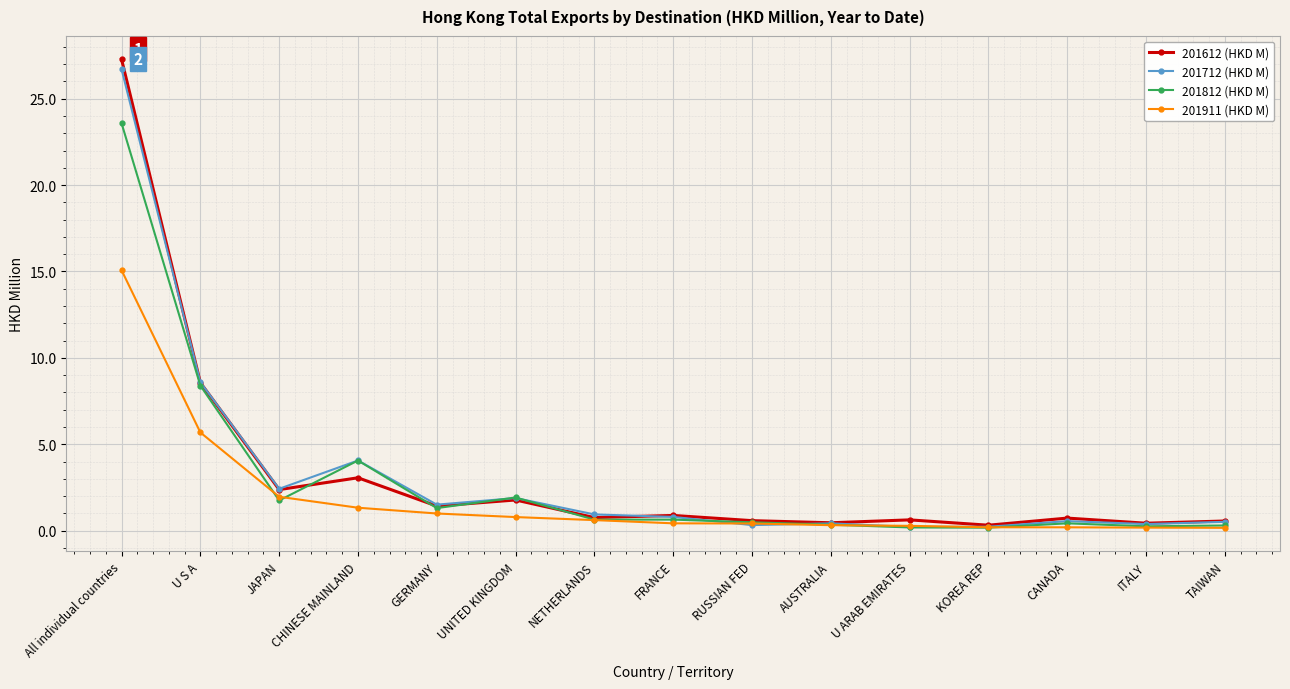

The 201911 (HKD M) series shows 26.2 at All individual countries. True or false?

False